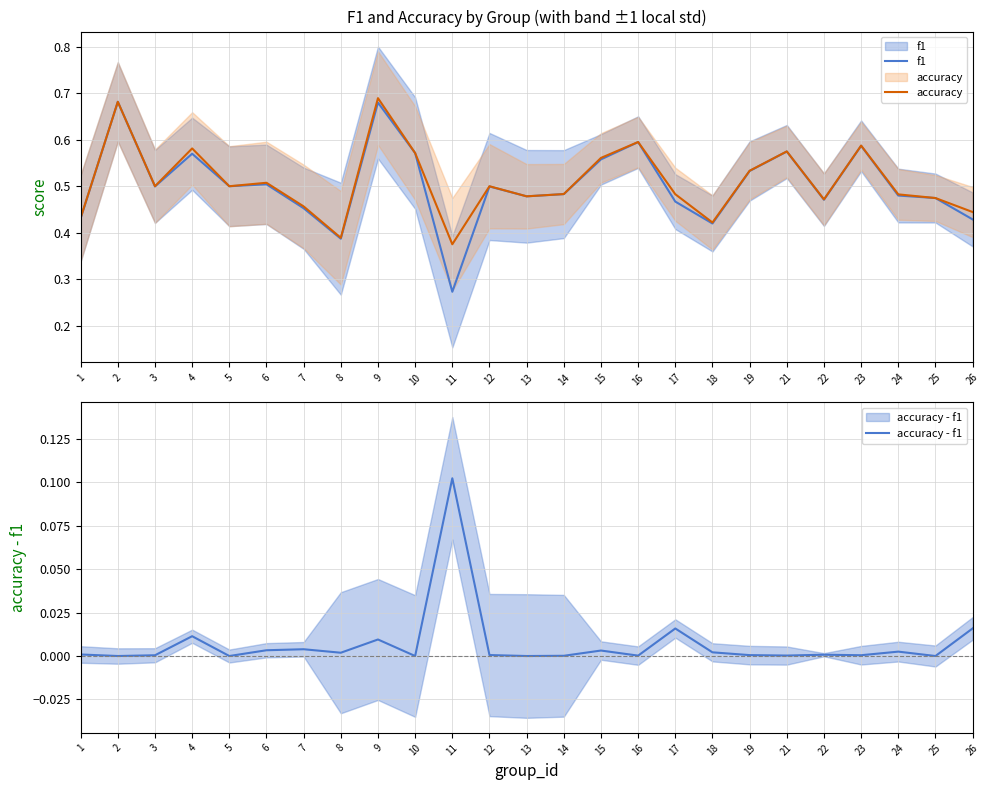

What is the minimum value for accuracy?

0.4